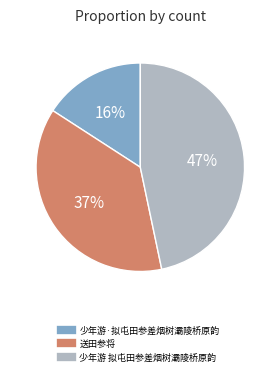

How many slices are in this pie chart?

3